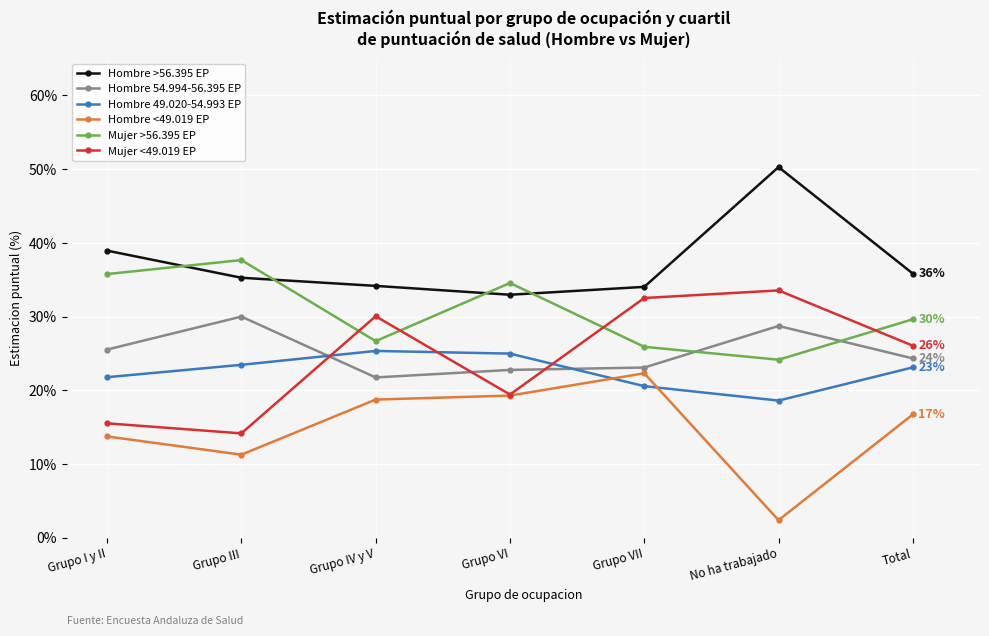

The Hombre >56.395 EP series shows 19.0 at Grupo IV y V. True or false?

False